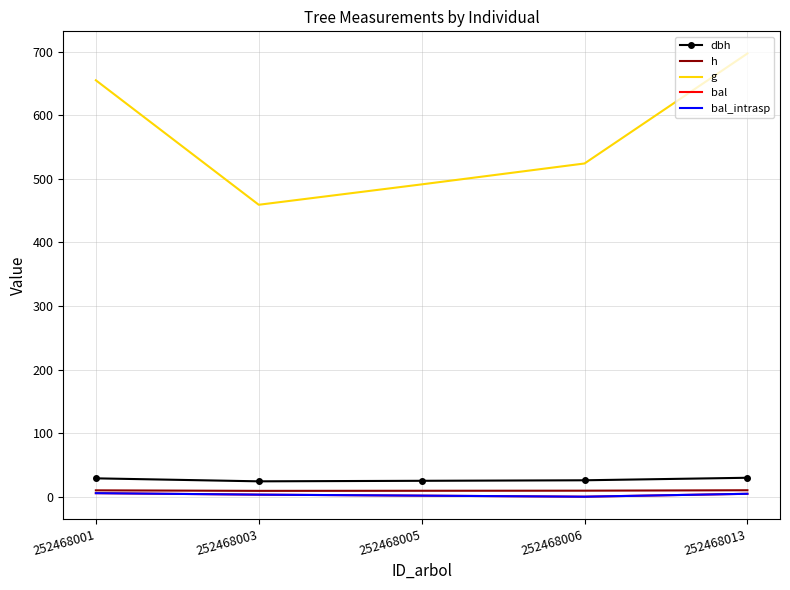

How many lines are shown in the chart?

5